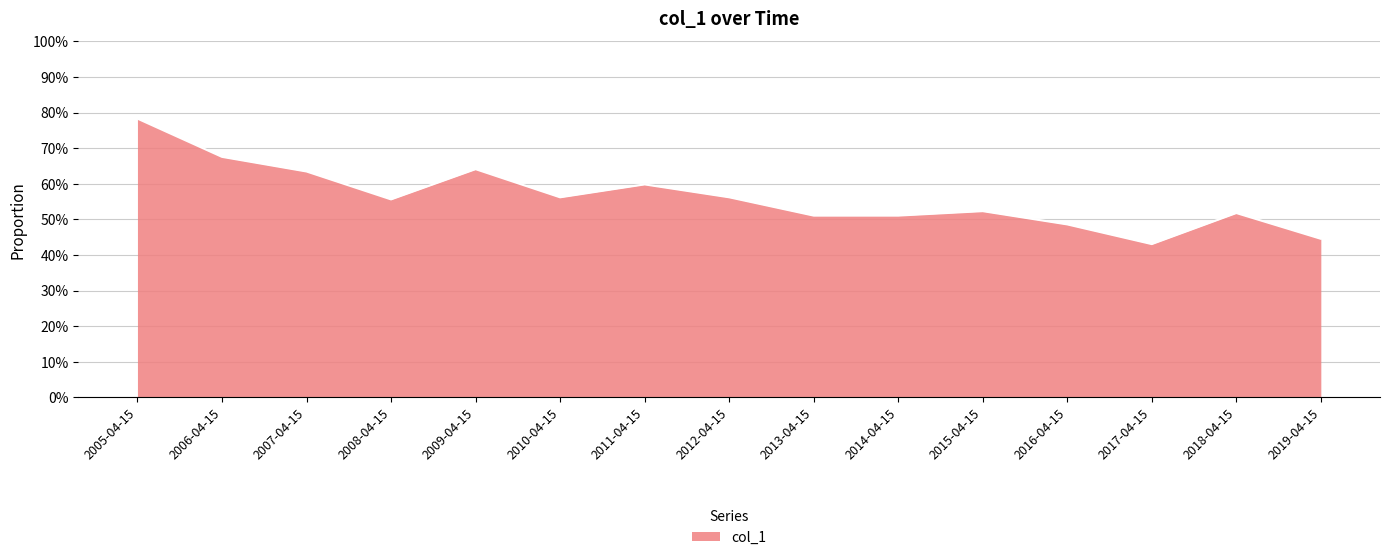

What is the smallest value displayed?

0.4